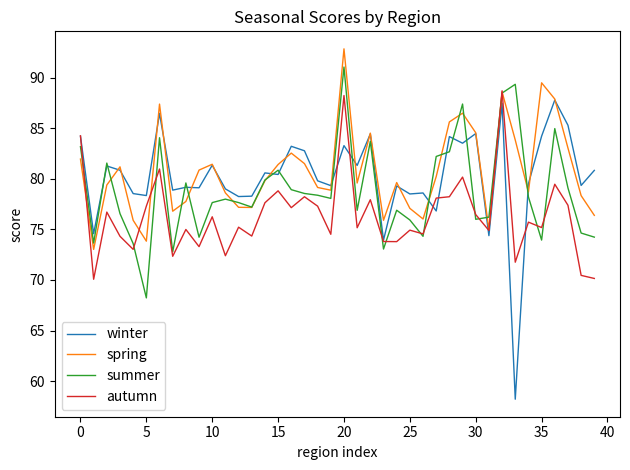

Which series has the largest range (max minus min)?

winter